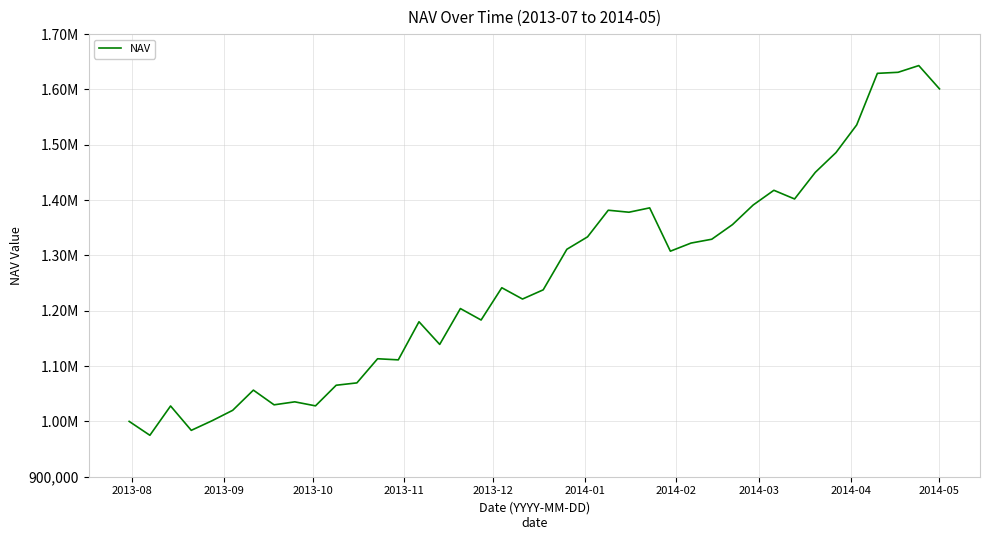

Does the chart have visible grid lines?

Yes